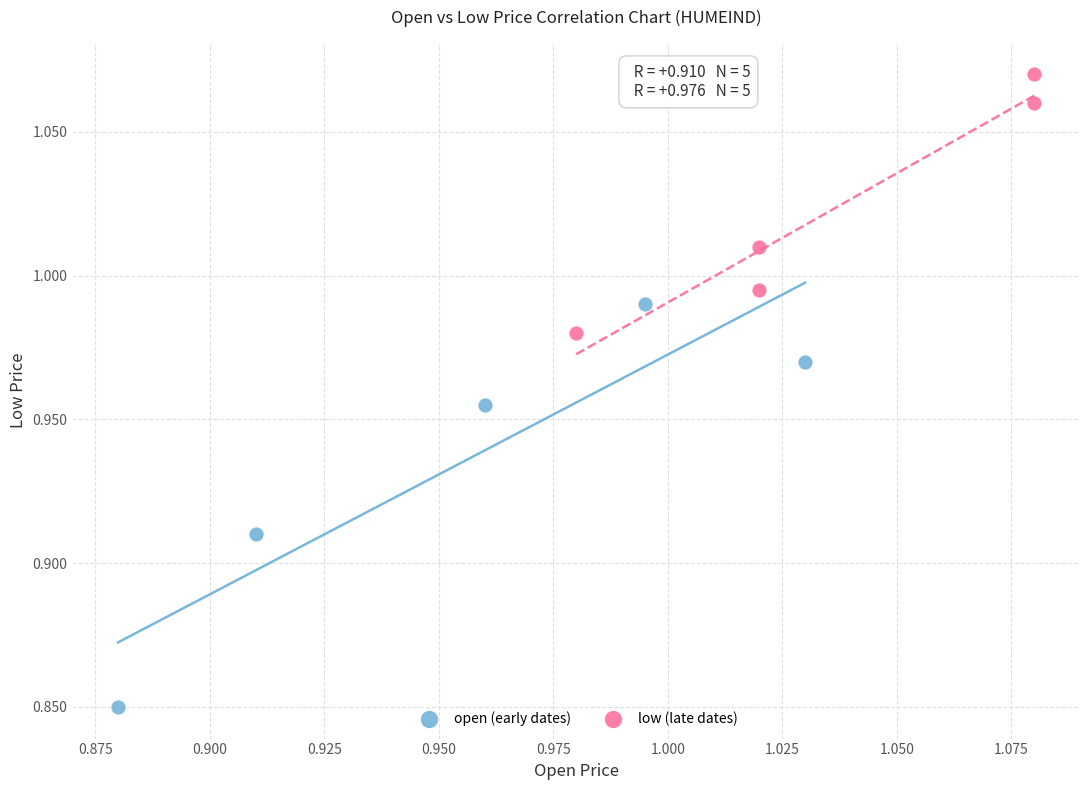

Which series has the widest spread of Y values?

open (early dates)